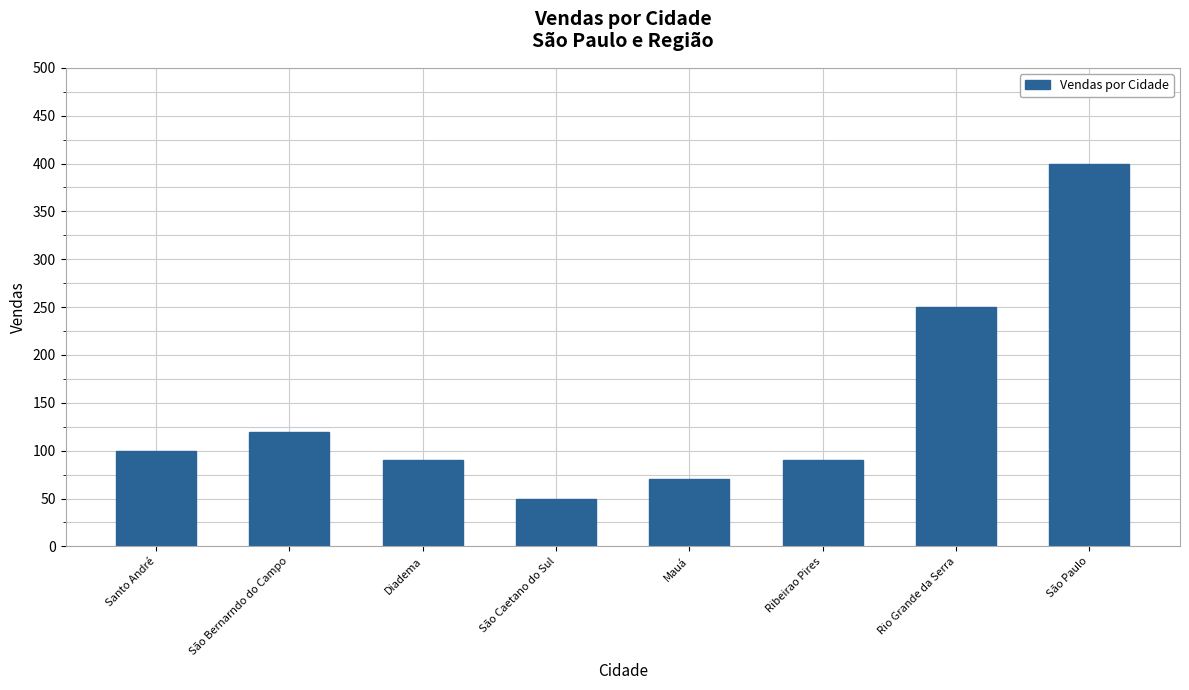

At which label is the value closest to 225?

Rio Grande da Serra